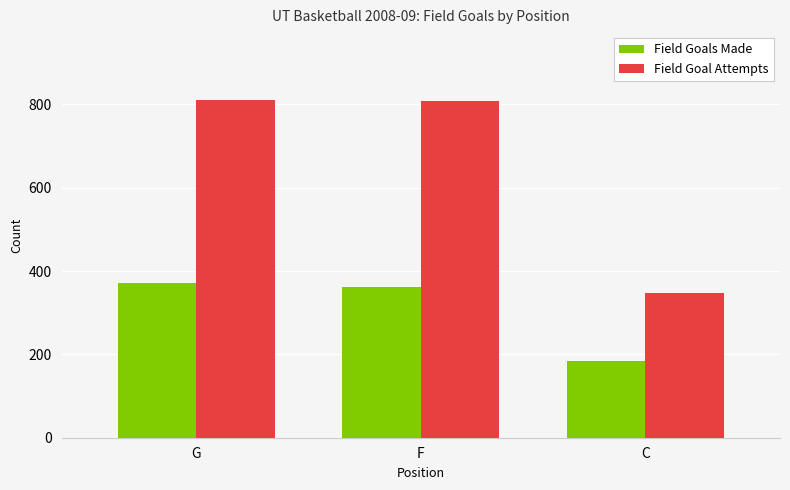

Read the Field Goal Attempts value at C, to the nearest 10.

350